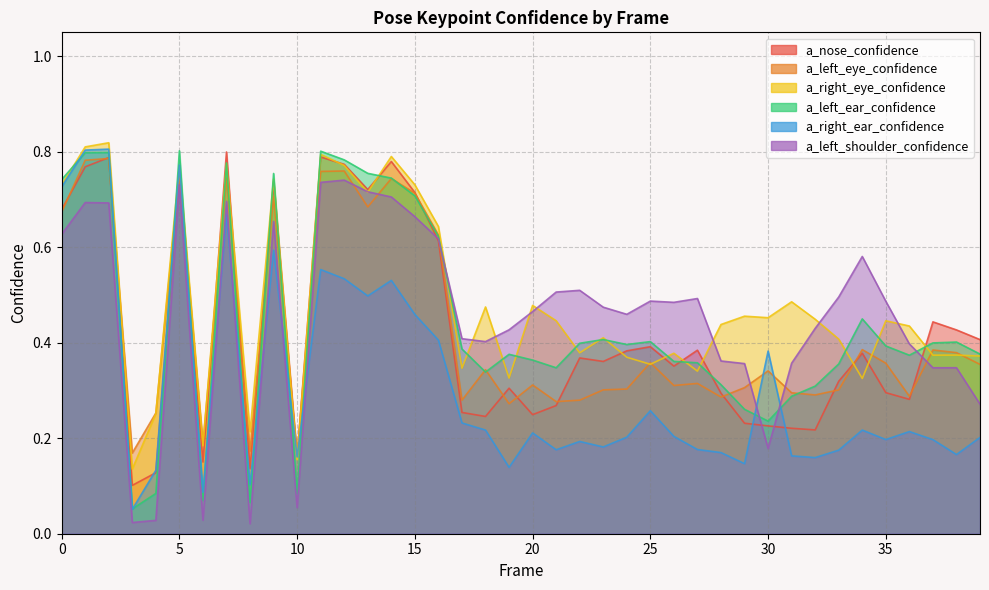

At how many categories does at least one series exceed 0?

40